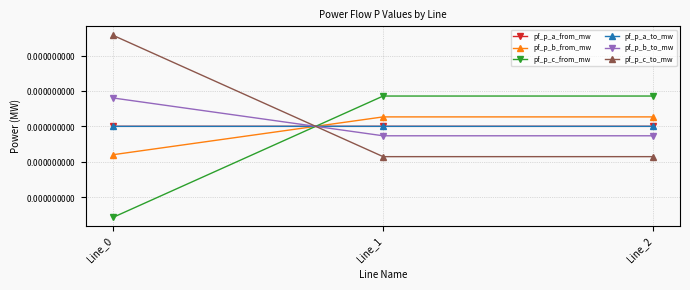

Which series has the largest range (max minus min)?

pf_p_c_from_mw